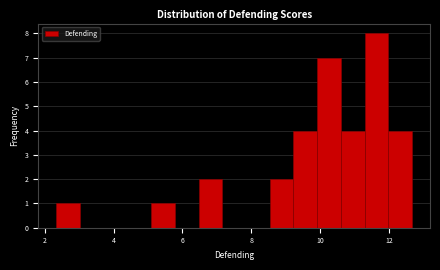

Read against the x-axis, roughly where is the centre of the tallest bar?

11.6